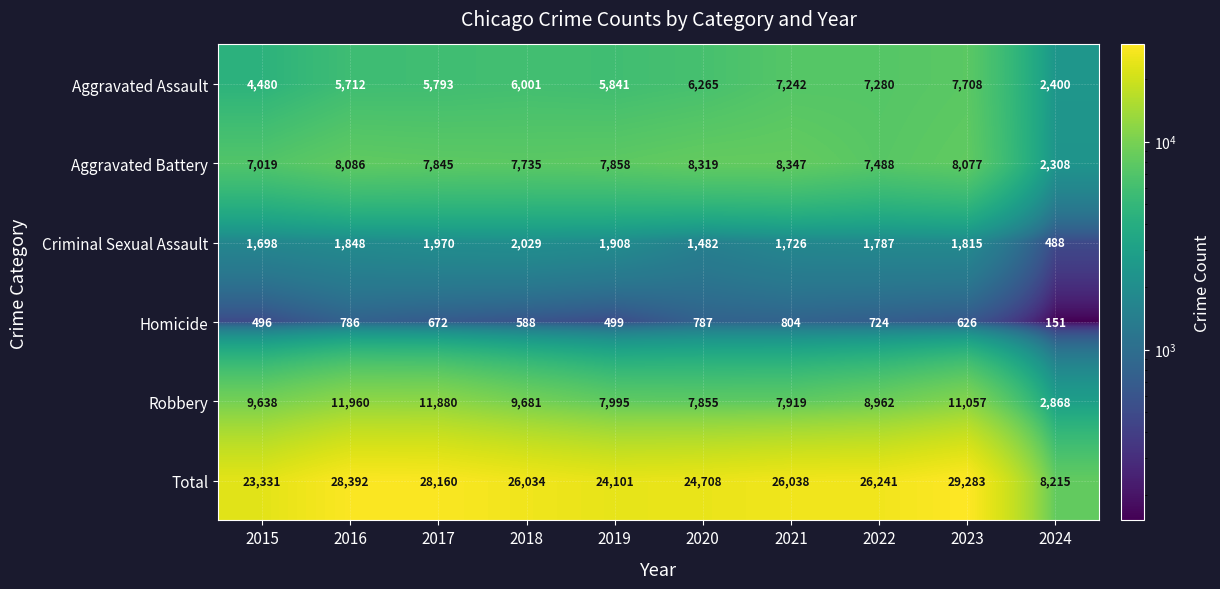

What value does the Robbery series have at 2018?

9681